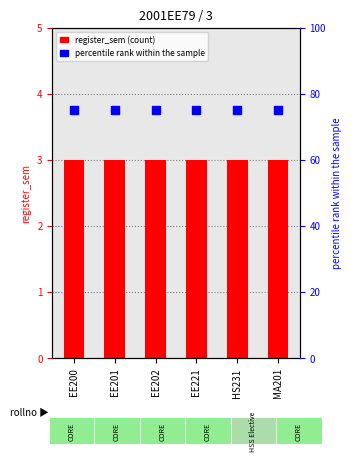

Which series contains the highest Y value?

percentile rank within sample